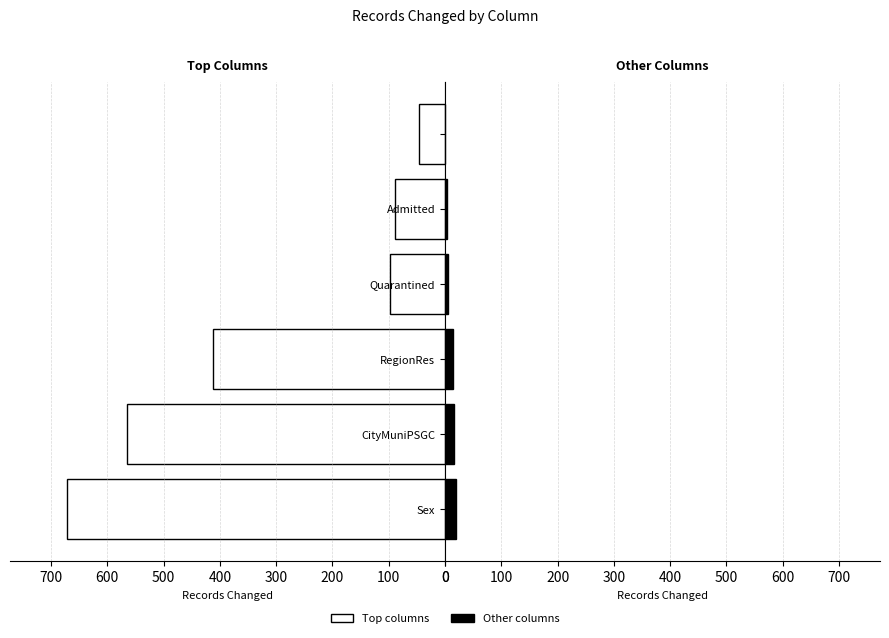

Which series has the largest range (max minus min)?

Records Changed (Top)